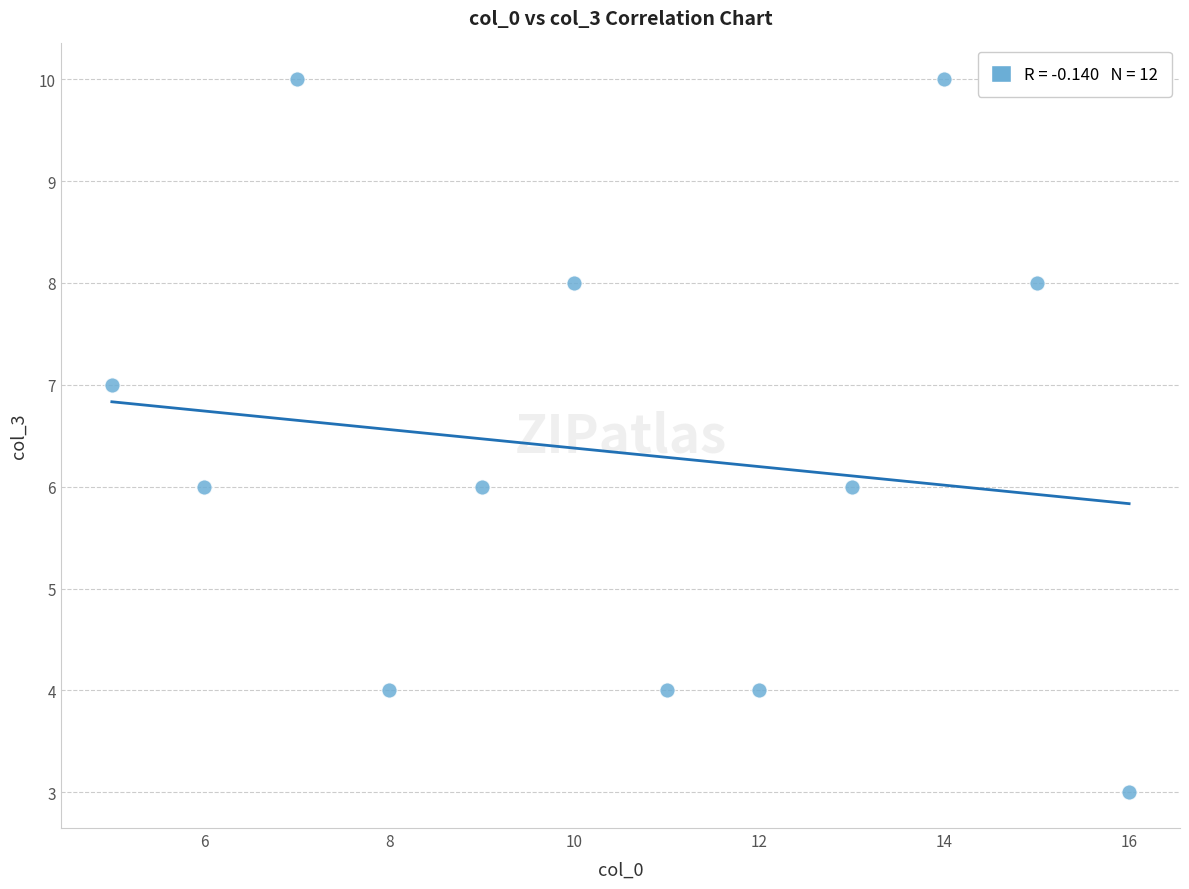

What is the average X value?

10